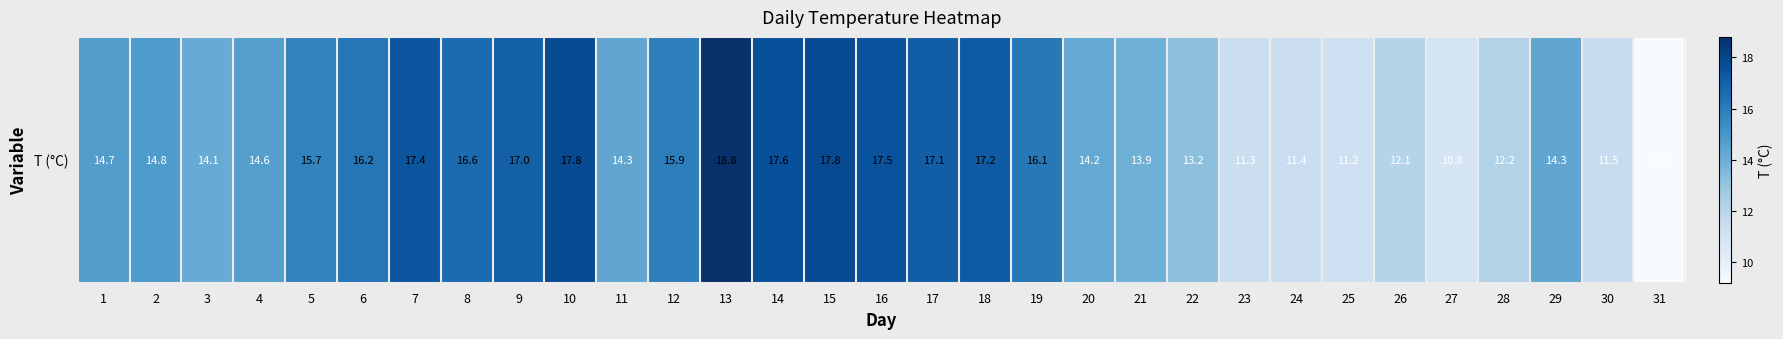

List the labels in order of value, largest first.

13, 10, 15, 14, 16, 7, 18, 17, 9, 8, 6, 19, 12, 5, 2, 1, 4, 11, 29, 20, 3, 21, 22, 28, 26, 30, 24, 23, 25, 27, 31